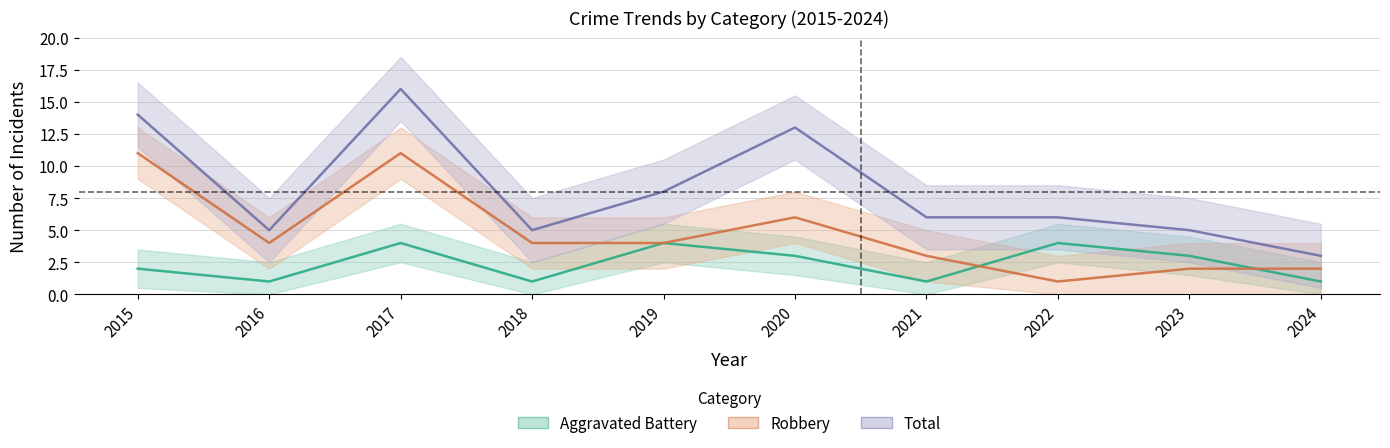

Reading left to right, what are all the values shown in this chart?

Aggravated Battery: 2	1	4	1	4	3	1	4	3	1
Robbery: 11	4	11	4	4	6	3	1	2	2
Total: 14	5	16	5	8	13	6	6	5	3